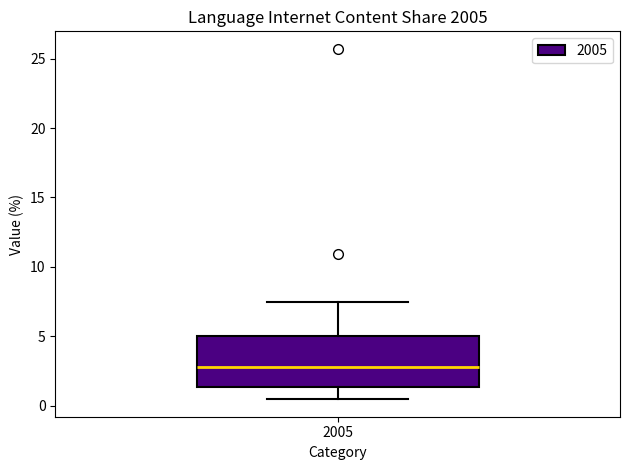

Where does the lower whisker of the box at x = 2005 end on the y-axis? The values are not printed on the chart, so give them approximately, as read against the axis.

0.5